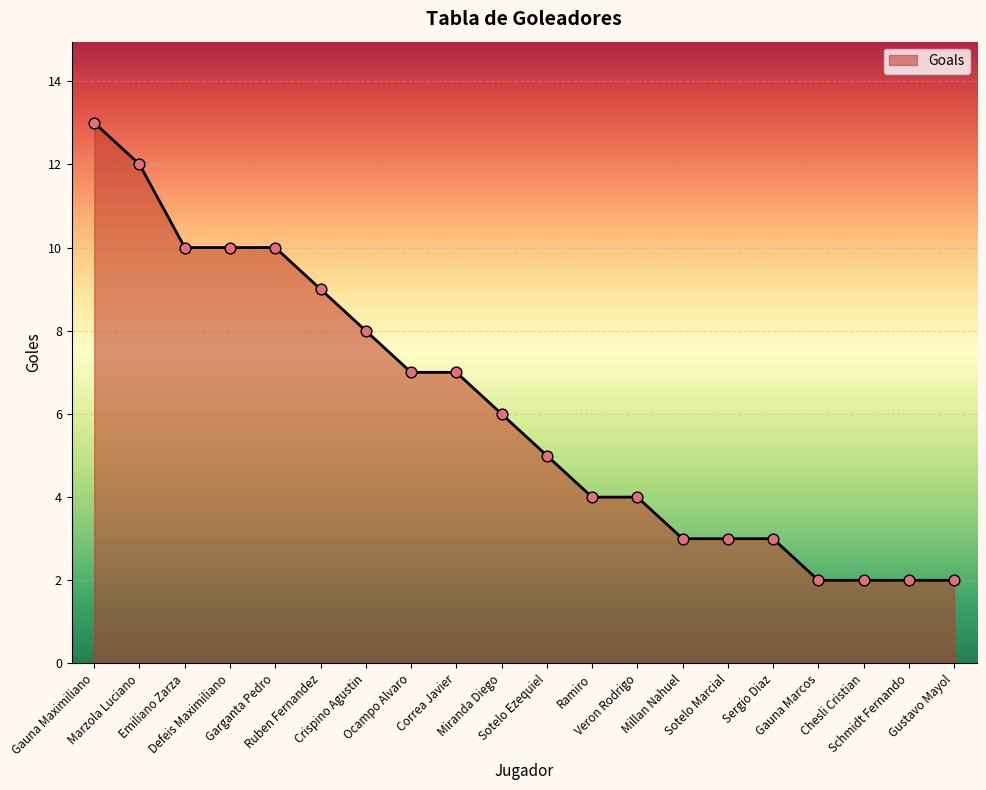

What is the ratio of the value at Sergio Diaz to the value at Schmidt Fernando?

1.5